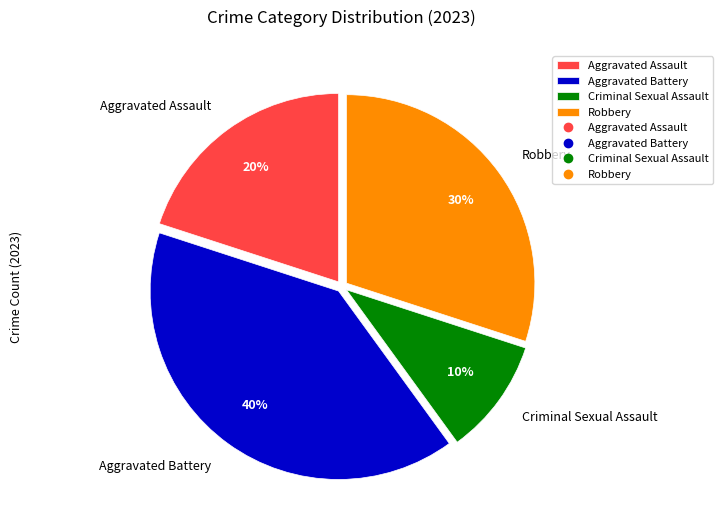

To the nearest percent, what is the difference between the Aggravated Battery and Aggravated Assault slice percentages?

20%